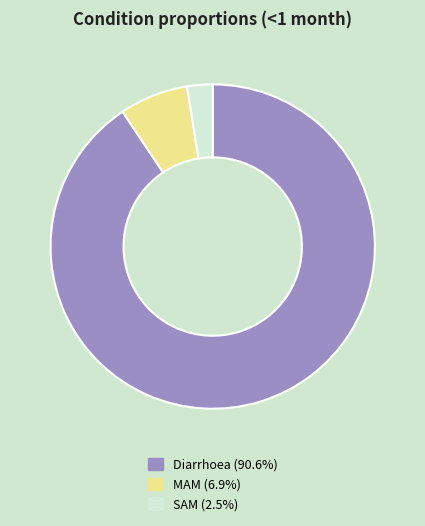

What is the largest slice in the pie chart?

Diarrhoea